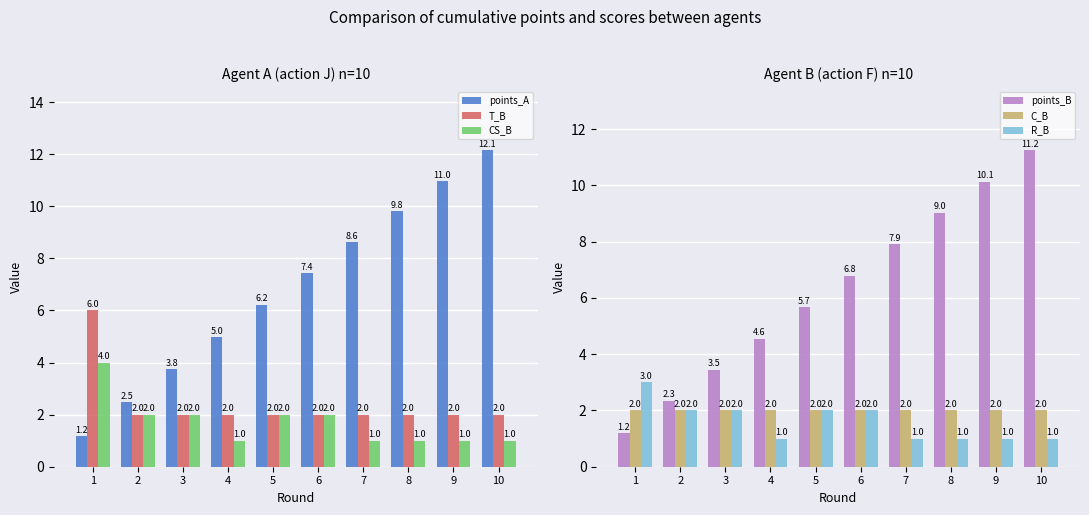

How many groups of bars are there?

10